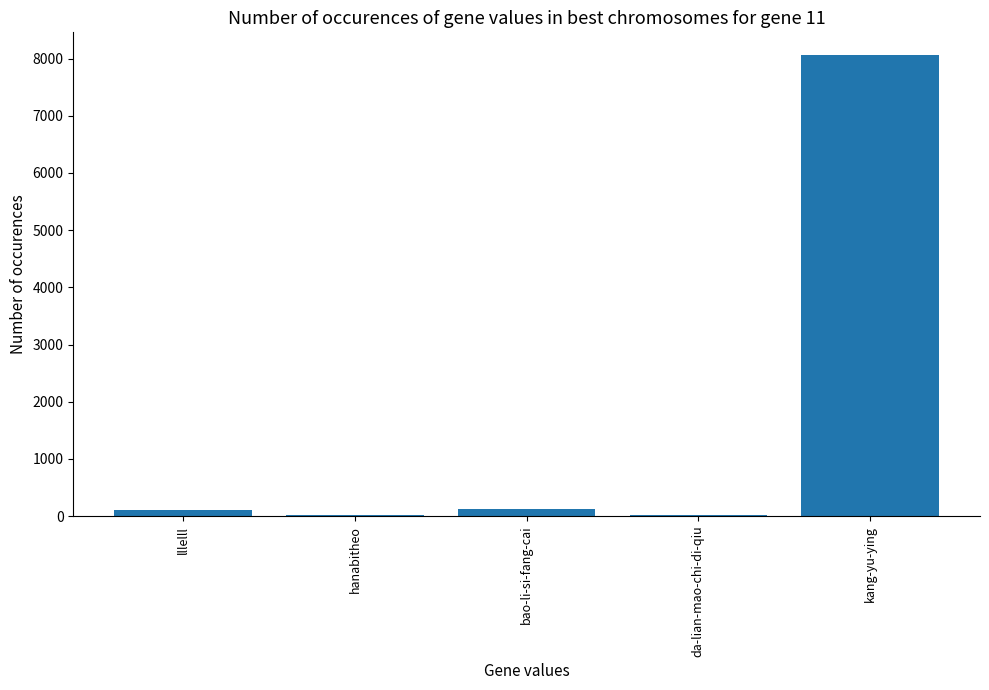

How many categories are shown in the chart?

5